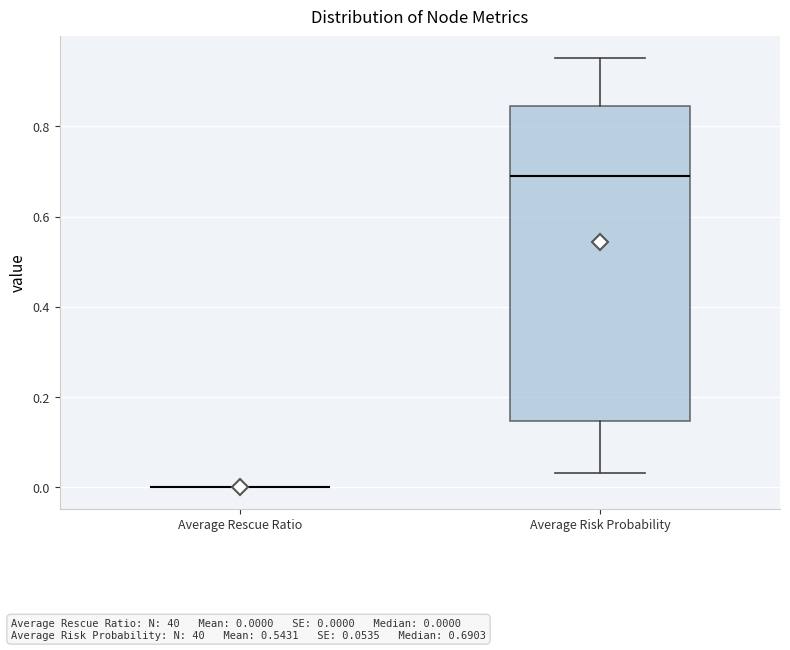

Reading left to right, read every box against the y-axis: the position of its median line, the range the box covers, and the ends of its whiskers. The values are not printed on the chart, so give them approximately, as read against the axis.

Average Rescue Ratio: box collapsed to a line at 0.00, whiskers 0.00 to 0.00
Average Risk Probability: median 0.70, box 0.14 to 0.84, whiskers 0.04 to 0.96